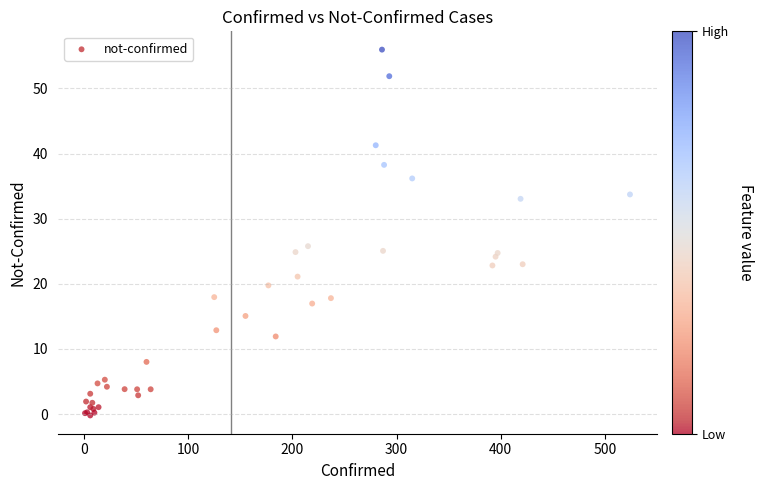

What Y value in the scatter plot is closest to 27?

25.8